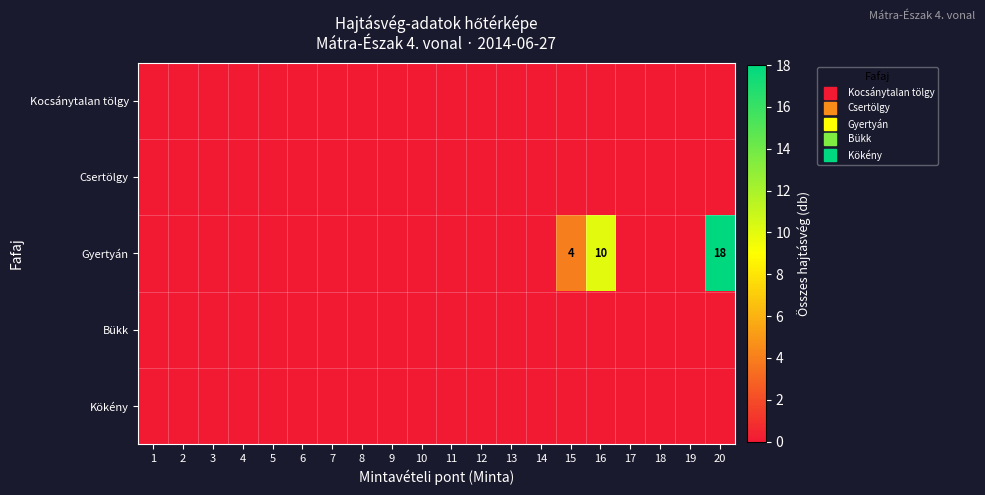

Which series has the largest total across all categories?

Gyertyán